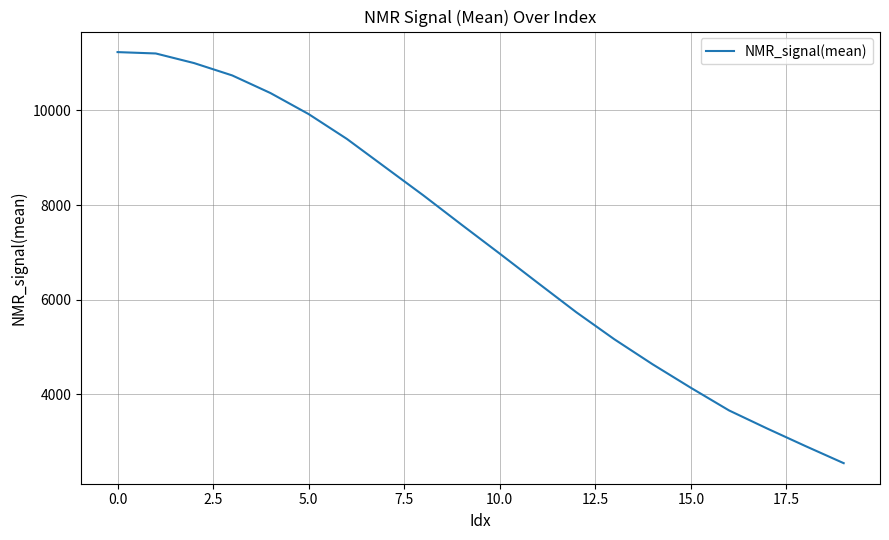

What is the difference between the maximum and minimum values?

8687.2